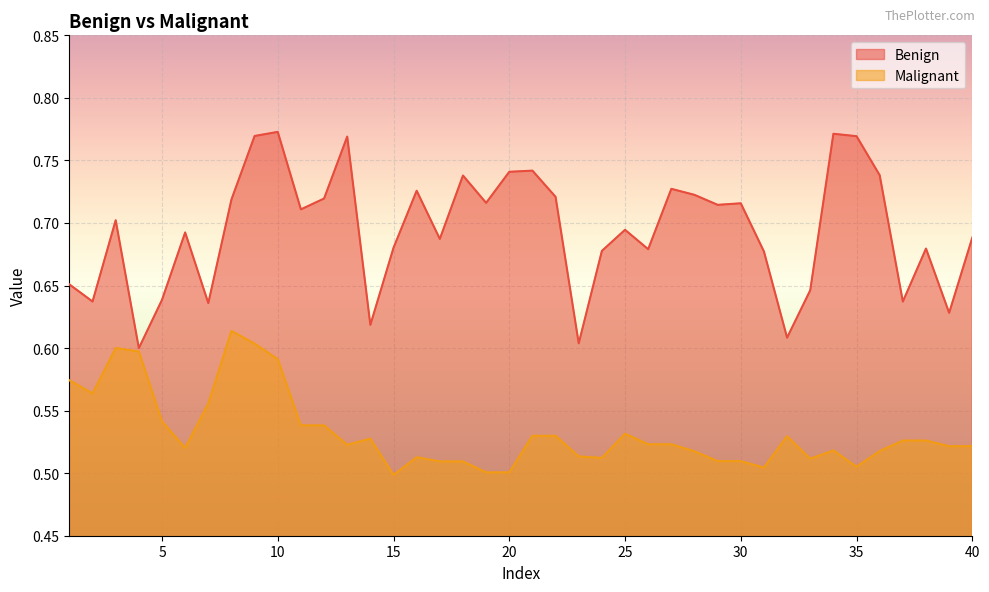

What is the value of the Benign point at the 20th from the left?

0.7